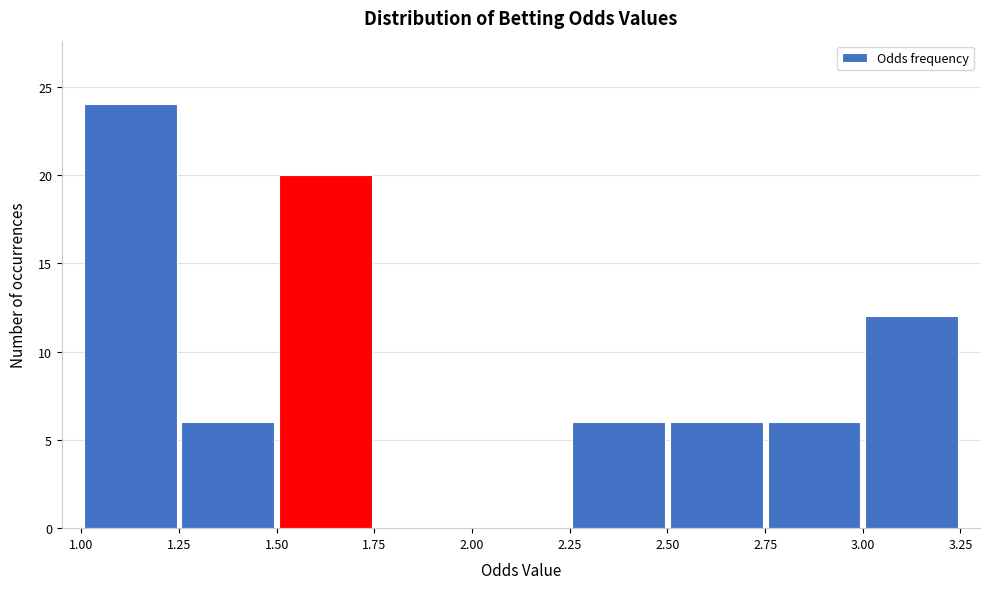

What is the height of the bar covering 2.75 to 3.00 on the x-axis? The values are not printed on the chart, so give them approximately, as read against the axis.

6